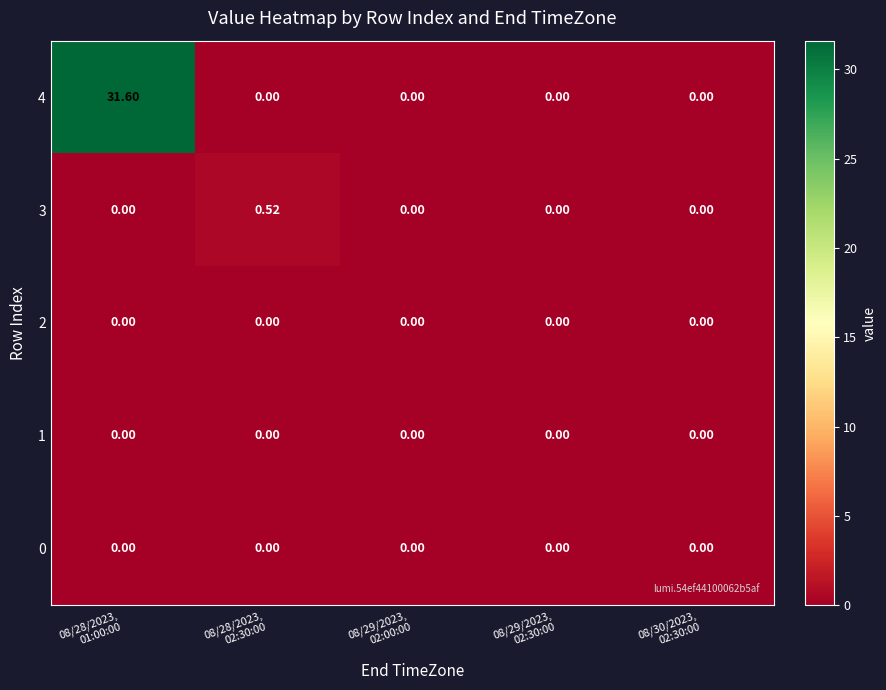

How many data points does each series have?

5